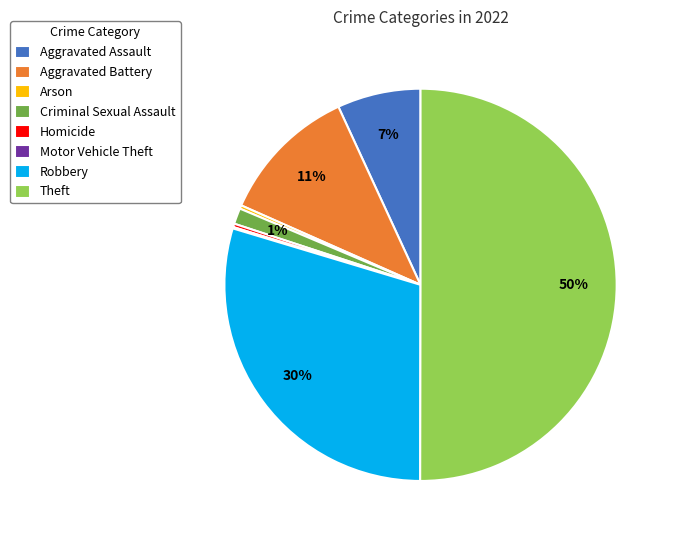

To the nearest percent, what is the average slice percentage?

12%